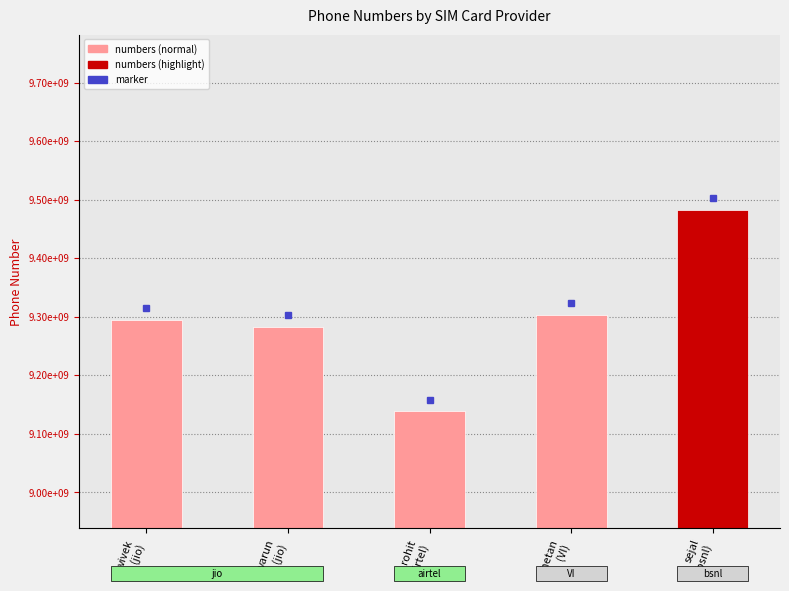

What is the label of the 5th bar from the right?

jio